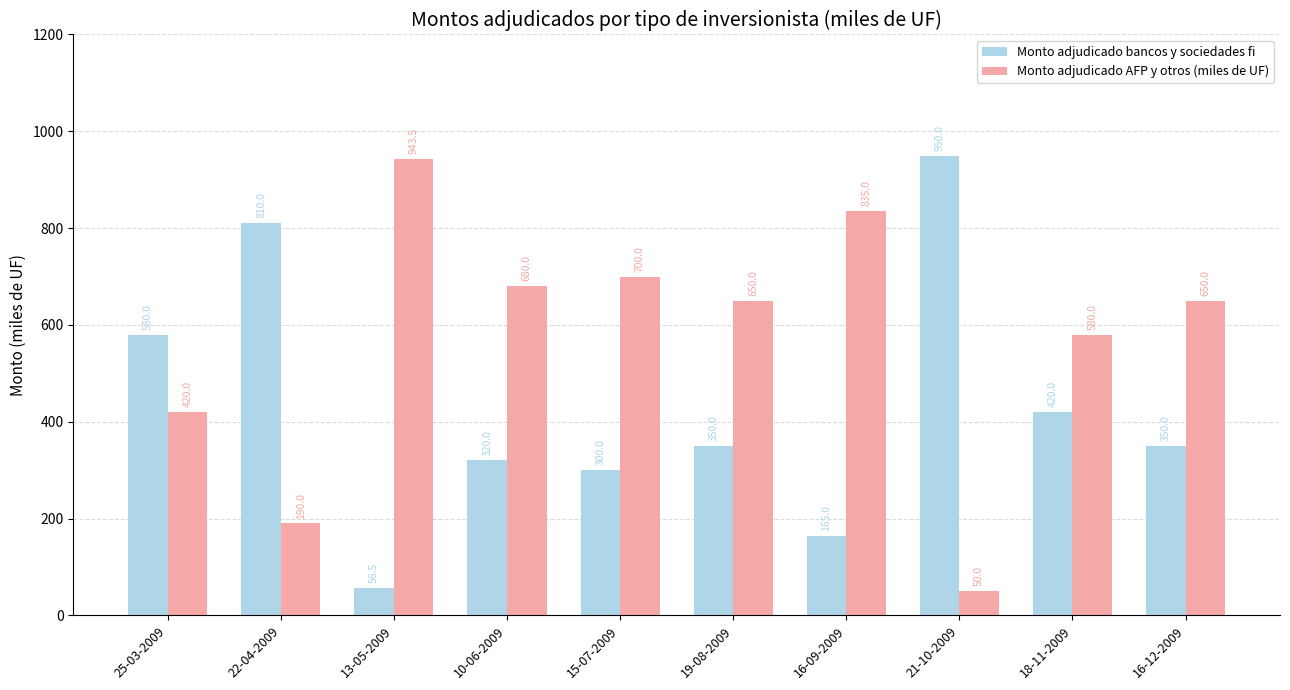

What is the total value across all series at 16-12-2009?

1000.0